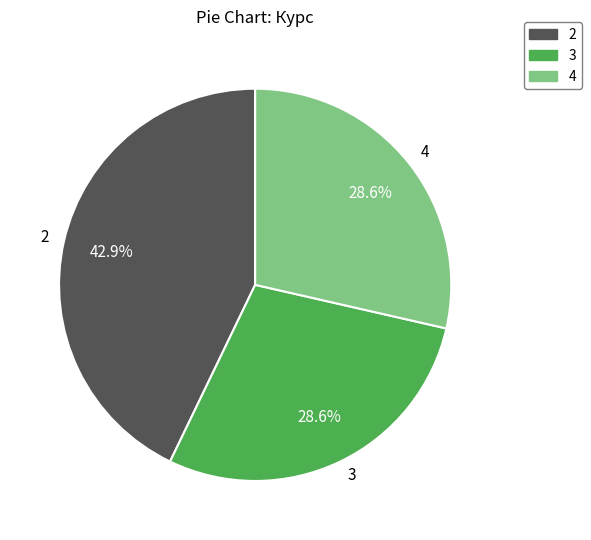

Is 4 the majority of the pie?

No